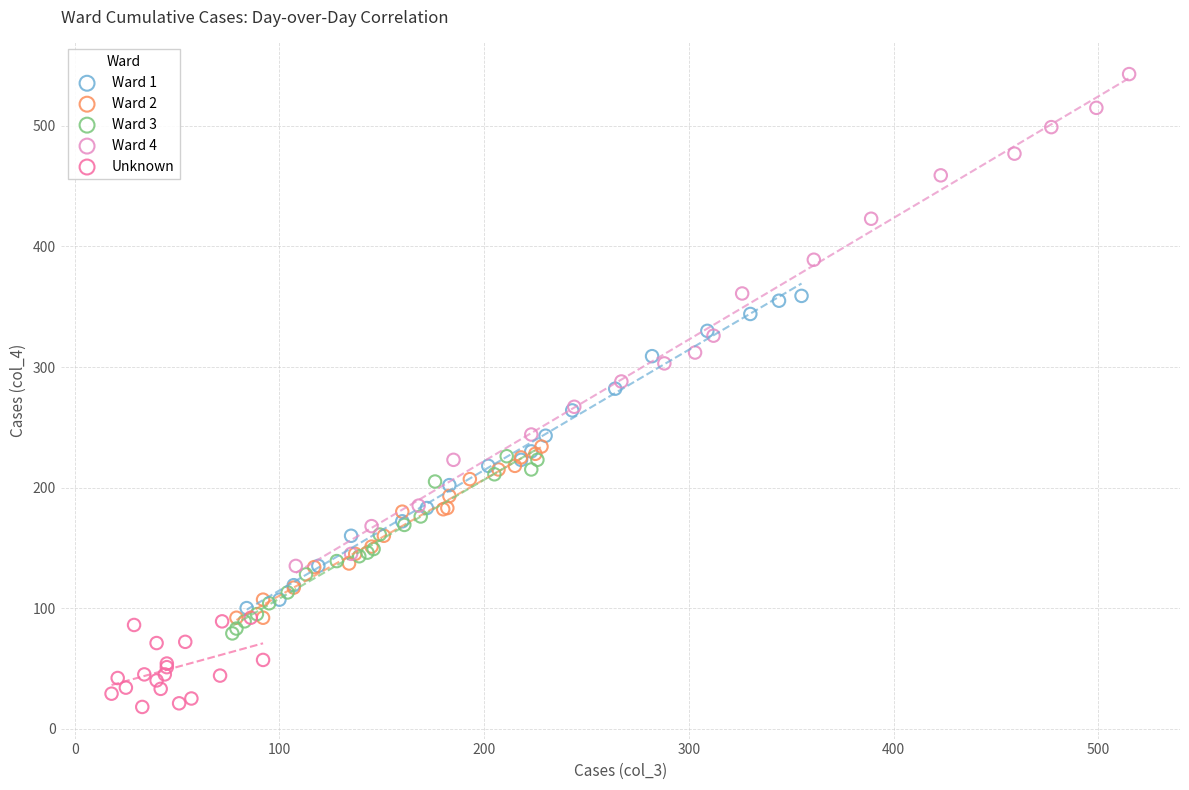

Which series has the largest Y range (max minus min)?

Ward 4